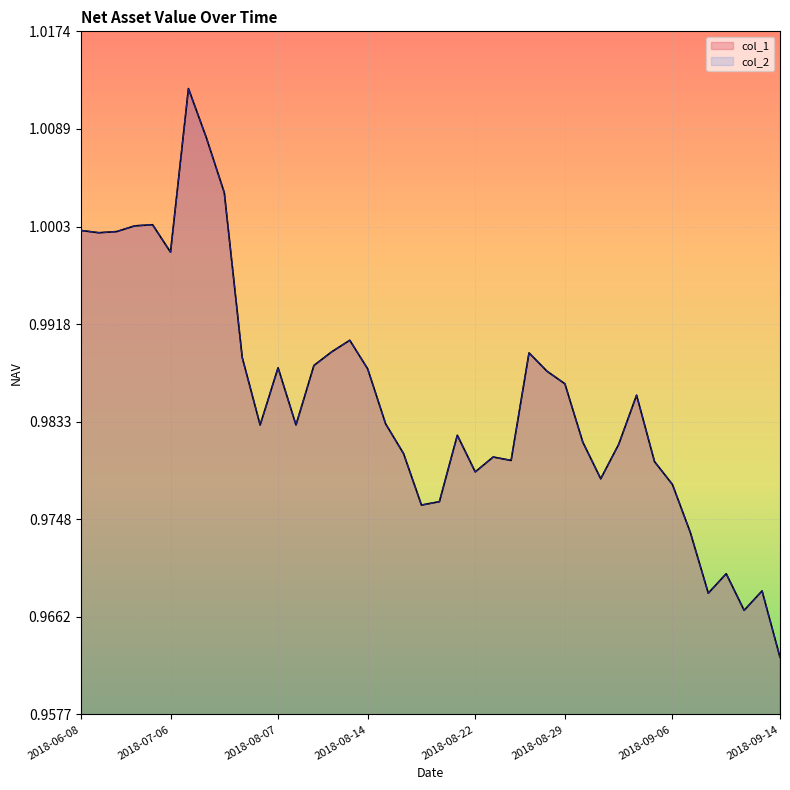

True or false: col_1 and col_2 cross at least once.

False